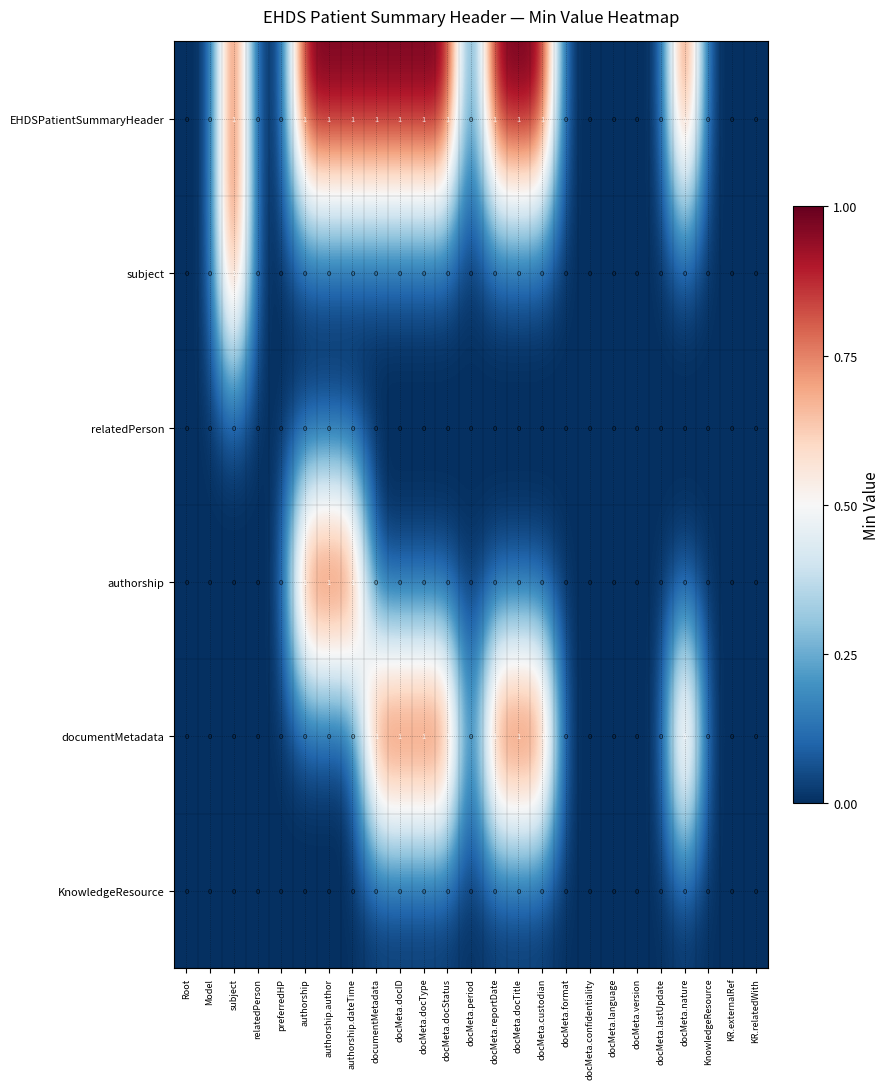

The value of KnowledgeResource at authorship is 0. True or false?

True